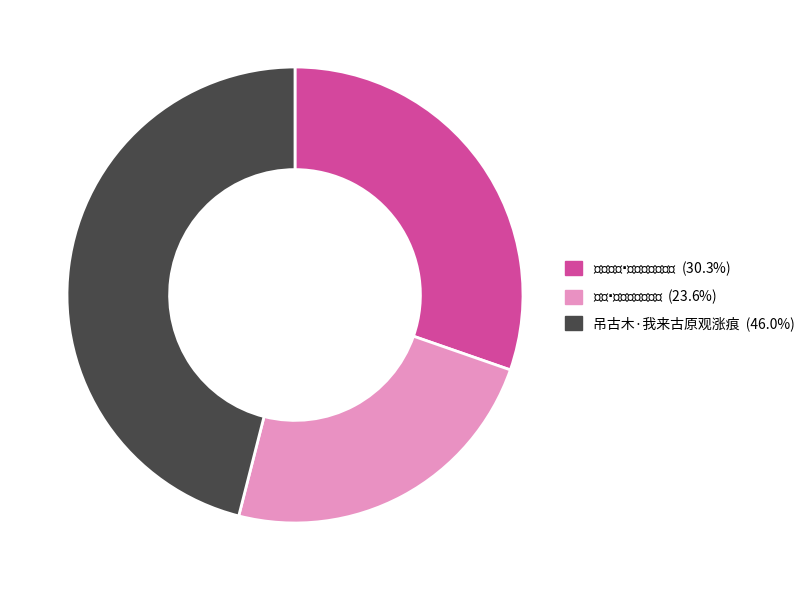

Does any single category account for the majority?

No